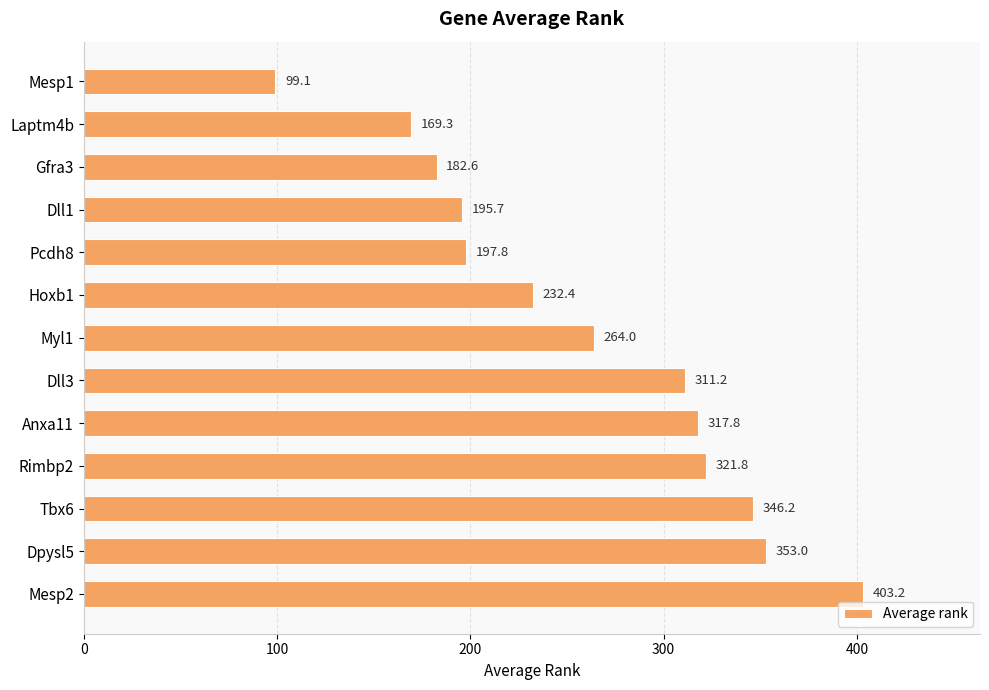

Is it true that the value at Dll3 is 186.7?

False